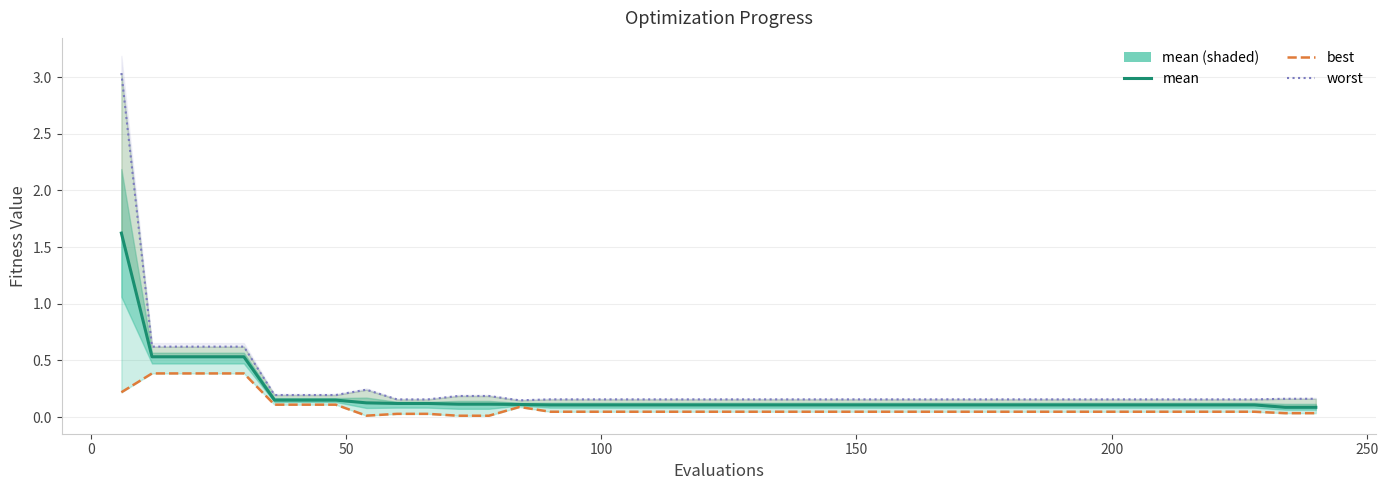

True or false: worst has more than 0 interior local peaks.

True